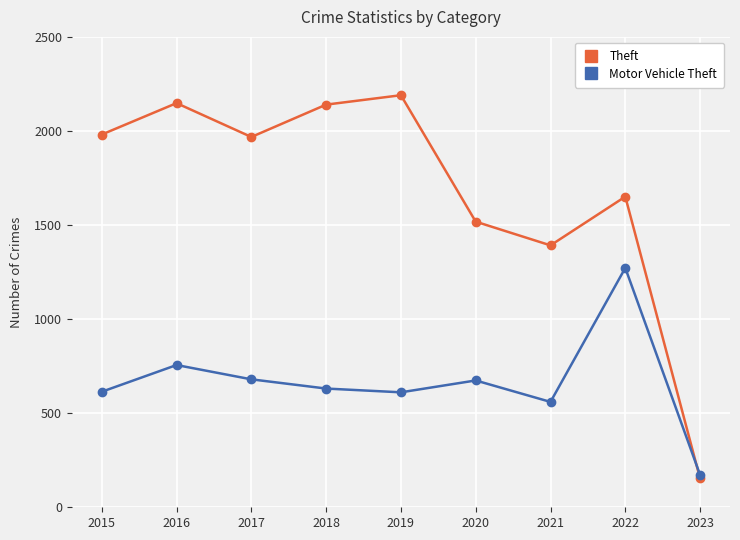

How many times do Motor Vehicle Theft and Theft cross each other?

1